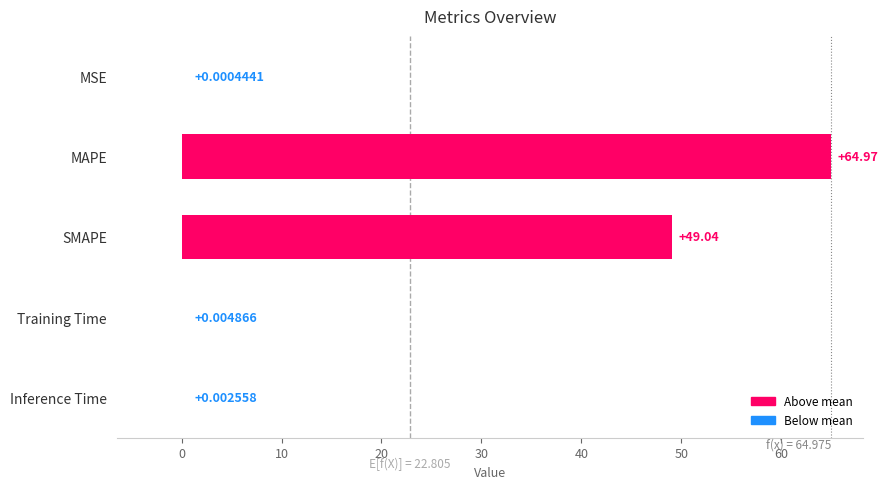

What is the change in value from MAPE to Inference Time?

-65.0